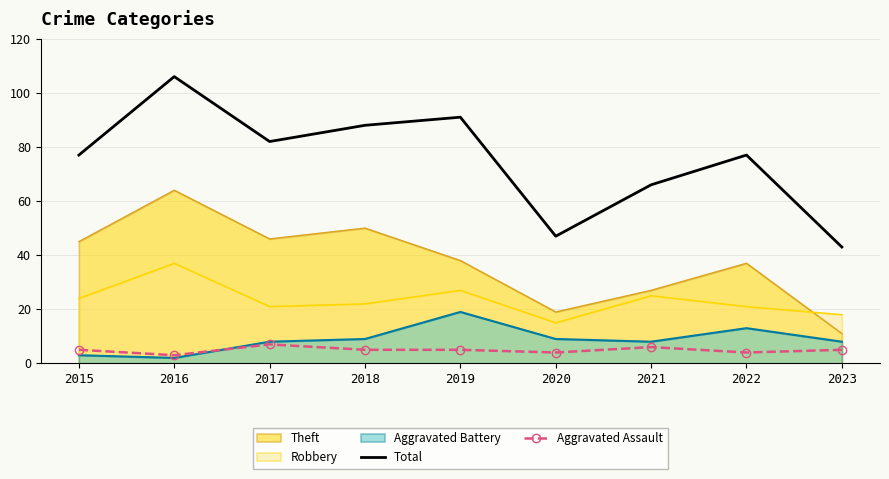

True or false: Robbery and Aggravated Assault intersect in this chart.

False